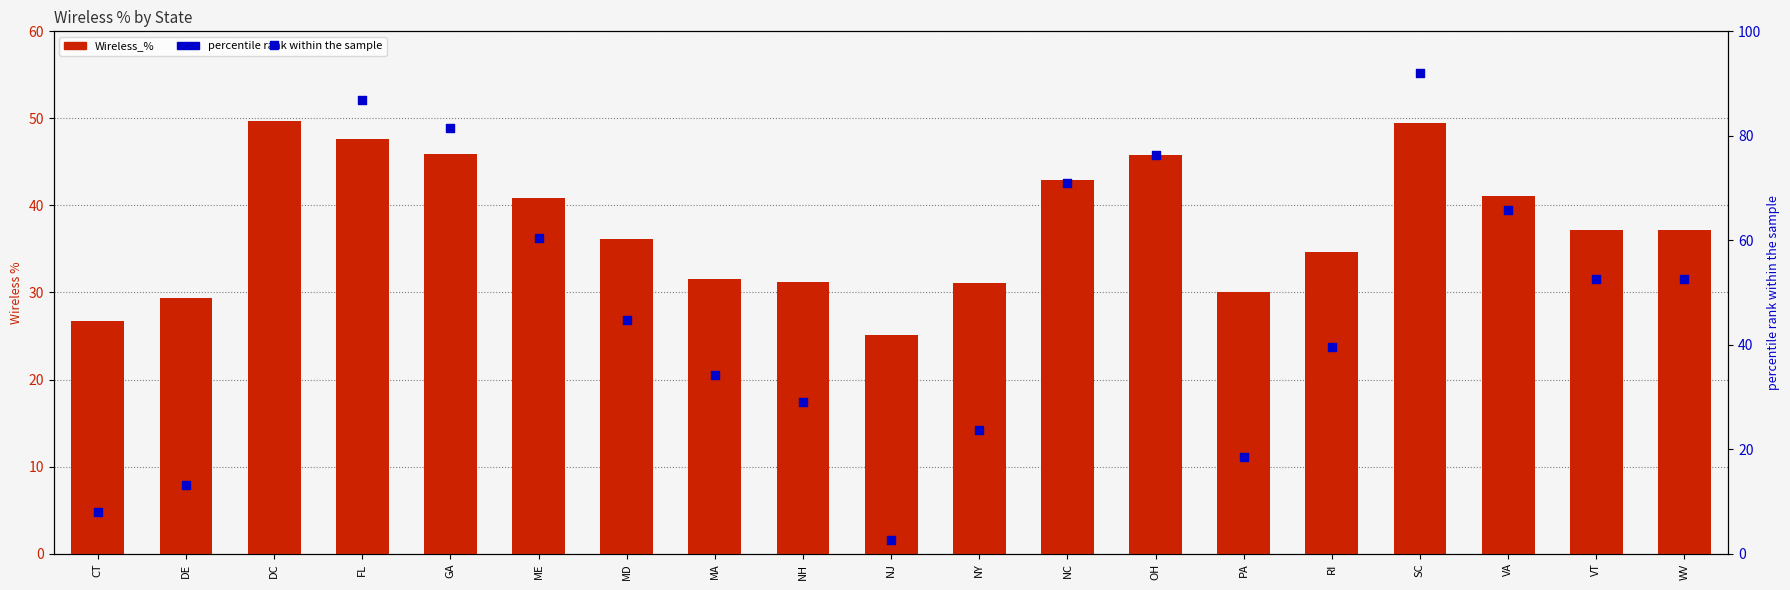

Is the value of percentile rank within the sample at WV greater than the value of Wireless_% at CT?

Yes